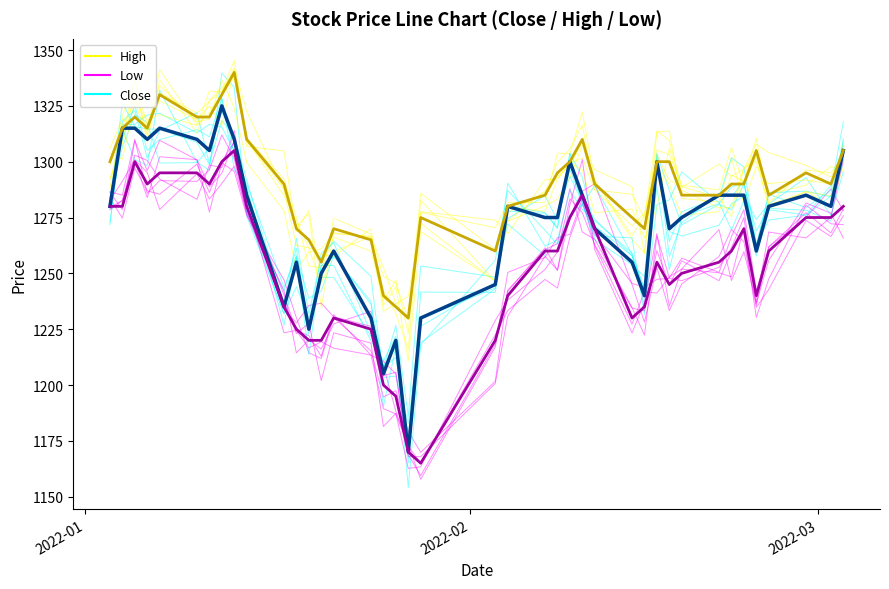

How many categories are shown in the chart?

40